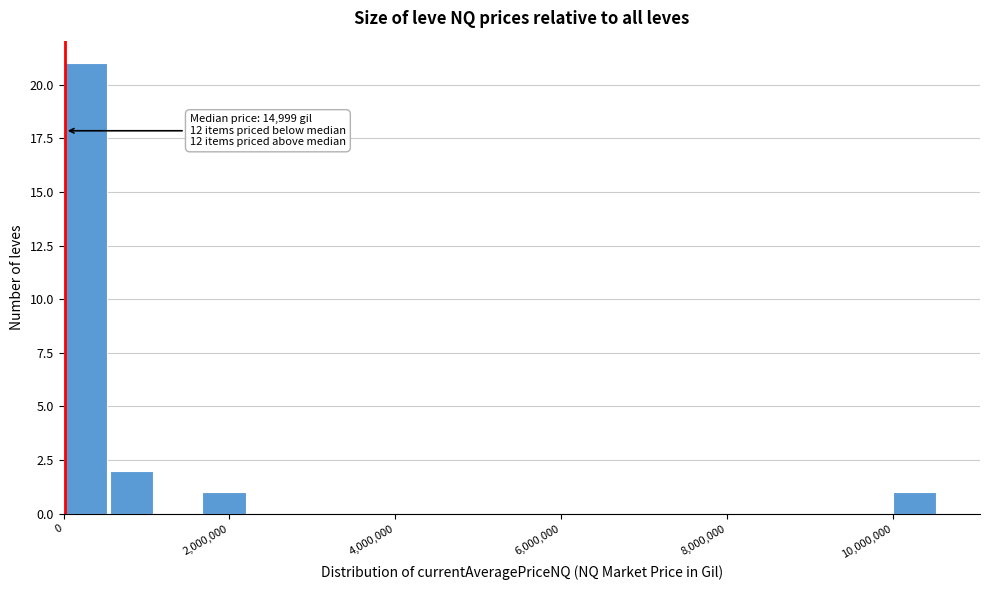

Read against the x-axis, roughly where is the centre of the tallest bar?

200000